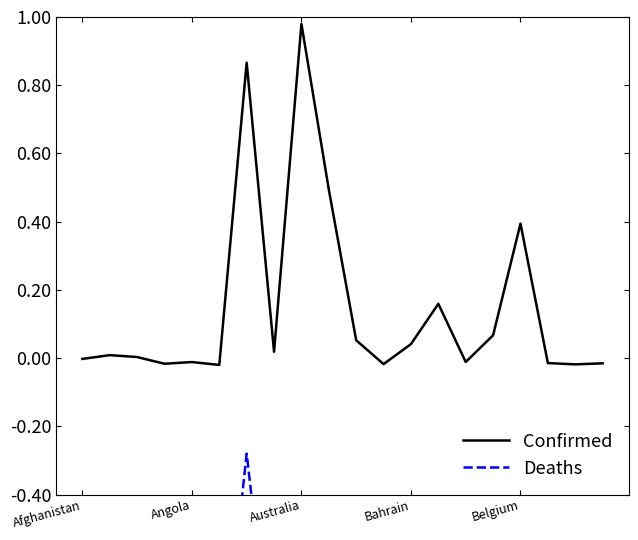

How many data points in Confirmed are above 0?

11